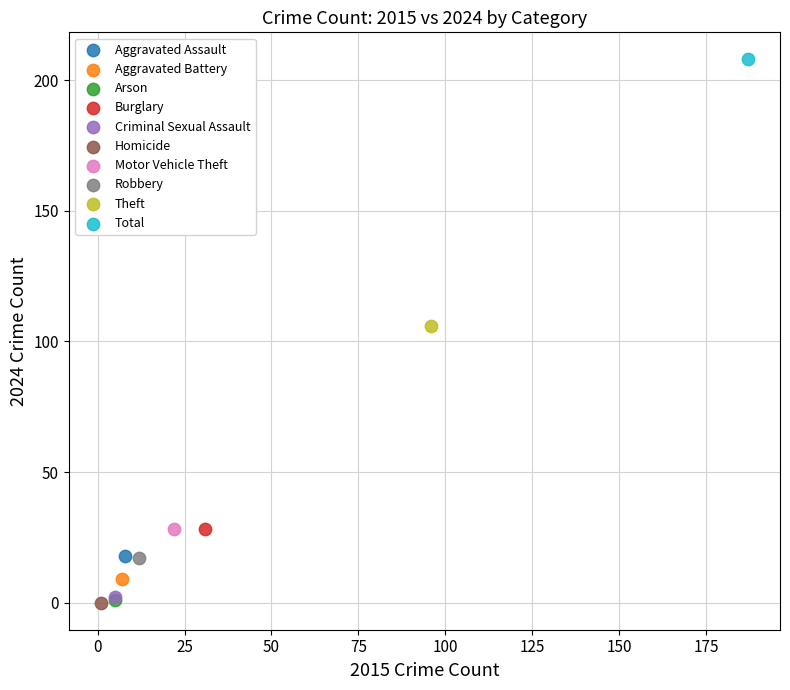

What are all the series names shown in the legend?

Aggravated Assault, Aggravated Battery, Arson, Burglary, Criminal Sexual Assault, Homicide, Motor Vehicle Theft, Robbery, Theft, Total